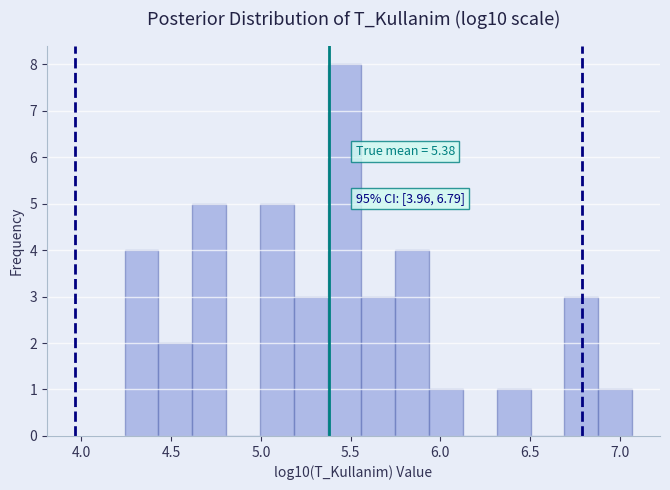

Read against the x-axis, roughly where is the centre of the tallest bar?

5.45